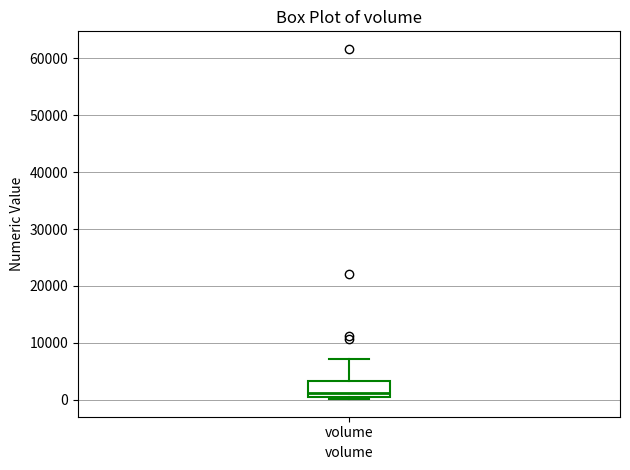

Read this box plot against the y-axis: the position of the median line, the range covered by the box, and the ends of both whiskers. The values are not printed on the chart, so give them approximately, as read against the axis.

median 1000, box 0 to 3000, whiskers 0 (just below the box's lower edge) to 7000